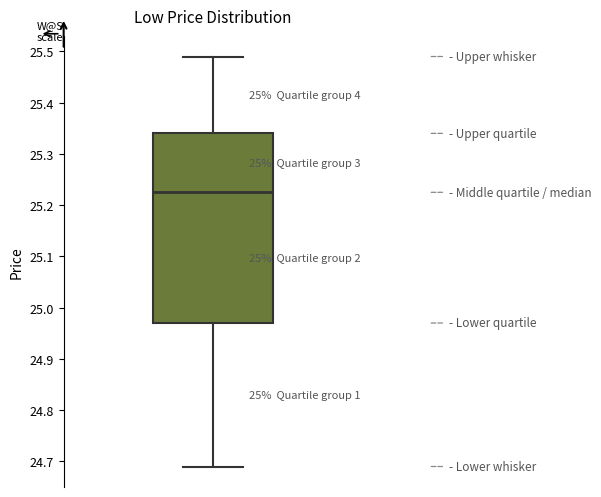

Read this box plot against the y-axis: the position of the median line, the range covered by the box, and the ends of both whiskers. The values are not printed on the chart, so give them approximately, as read against the axis.

median 25.22, box 24.97 to 25.34, whiskers 24.69 to 25.49